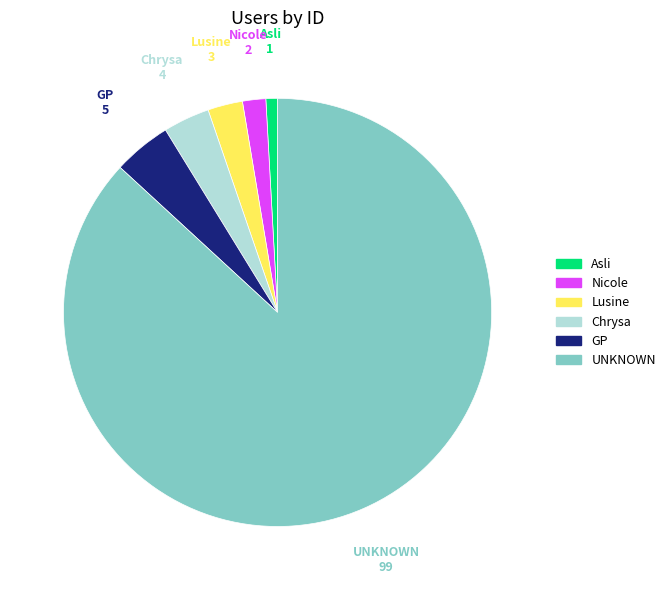

Count the number of slices in the pie.

6